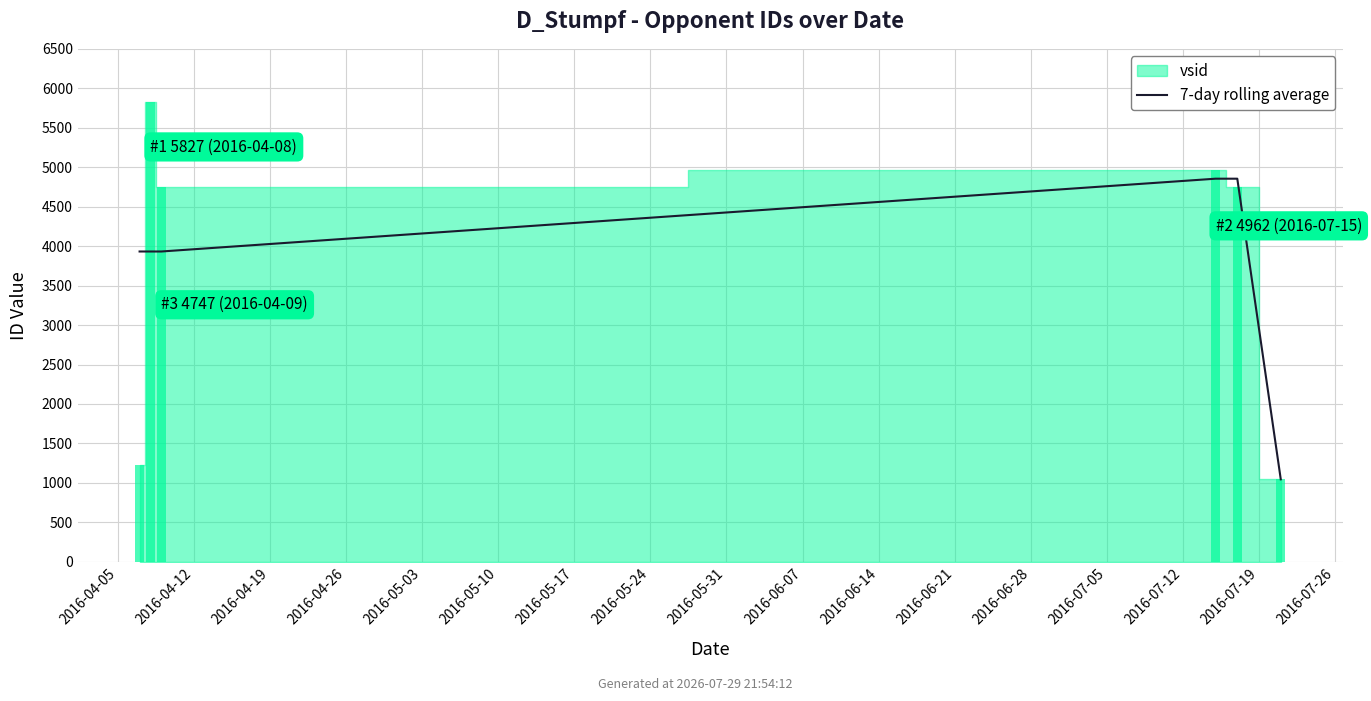

The chart shows a value of 1040.6 at 2016-04-12. True or false?

False